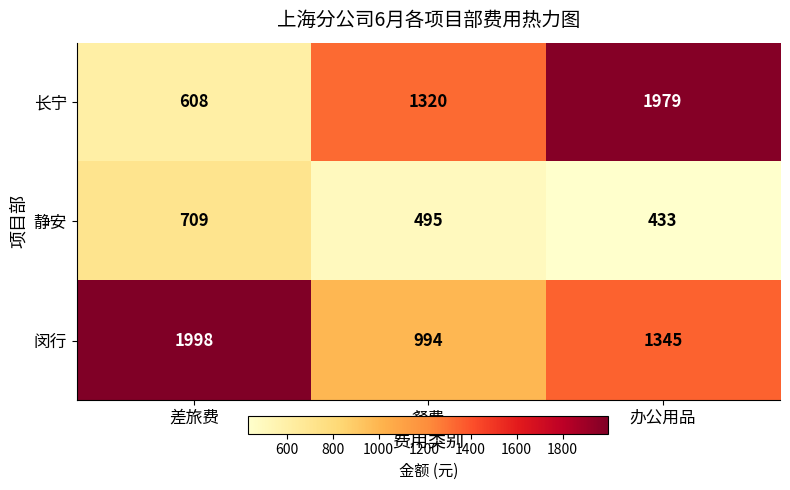

What is the smallest value displayed?

433